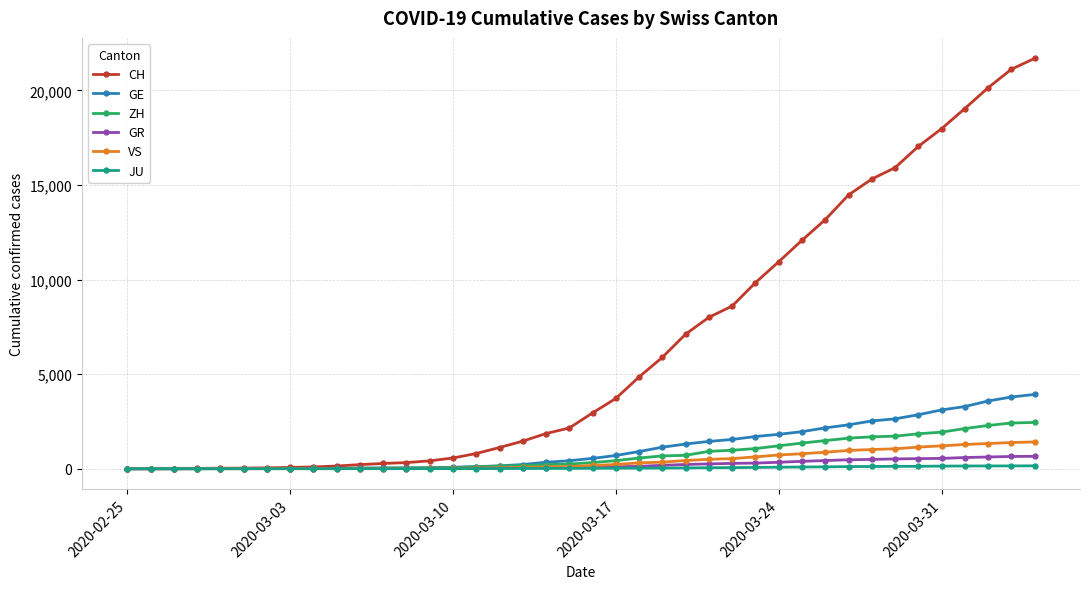

Rank the series by their maximum value, from highest to lowest.

CH, GE, ZH, VS, GR, JU